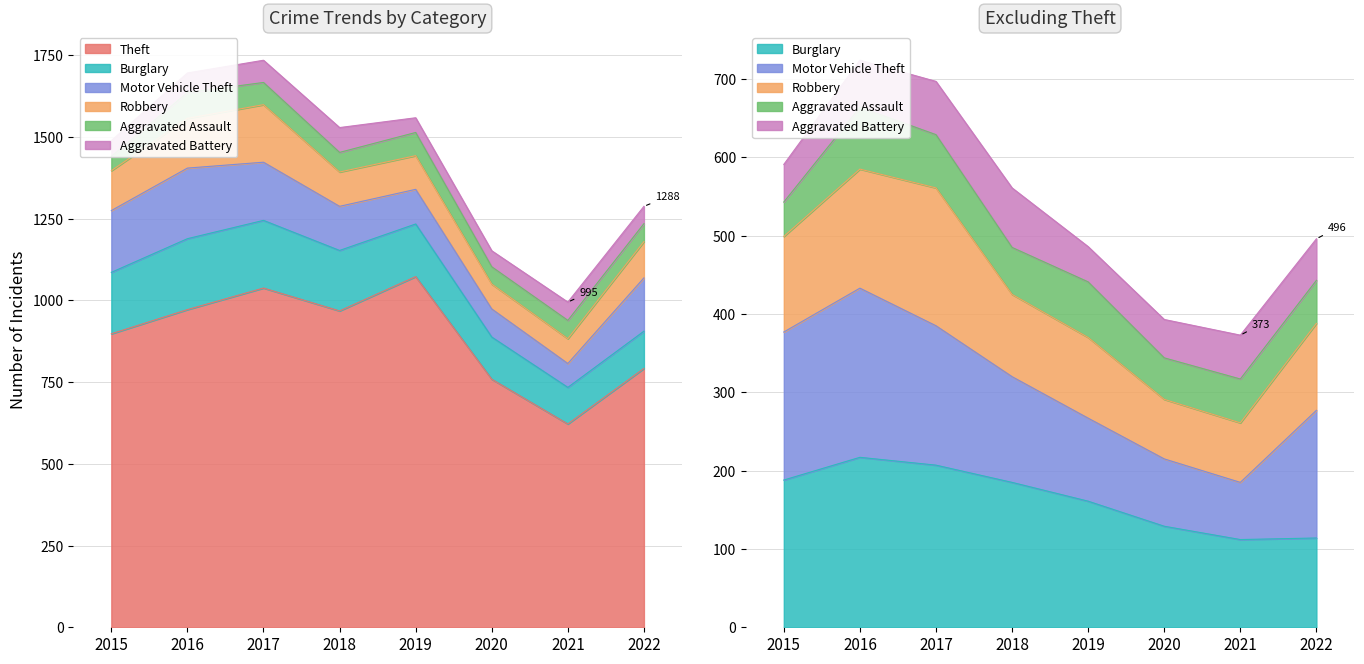

How many categories are shown in the chart?

8